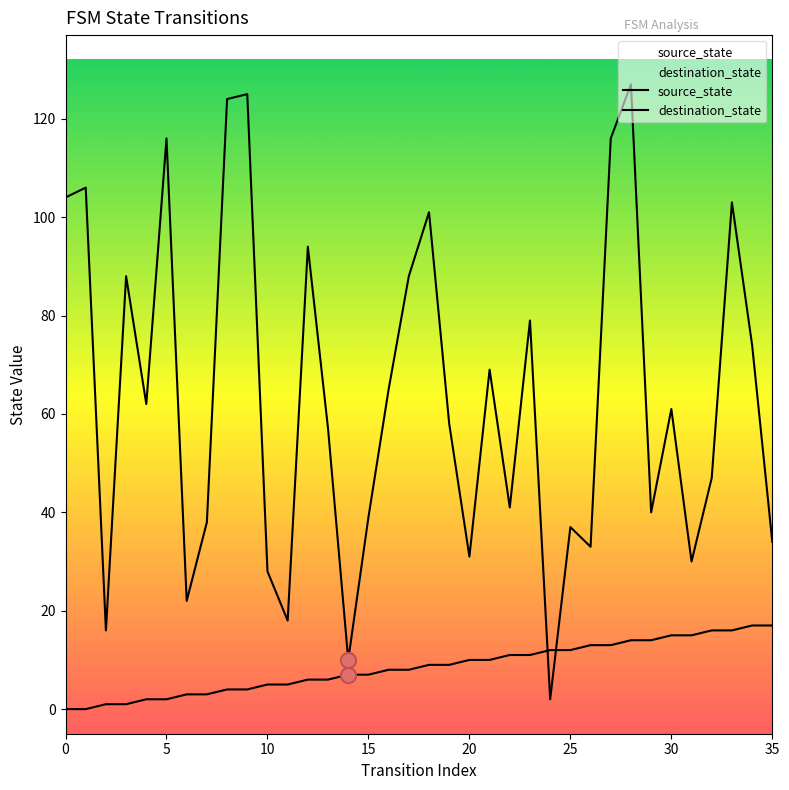

Is the value of destination_state at 9 greater than the value of source_state at 25?

Yes